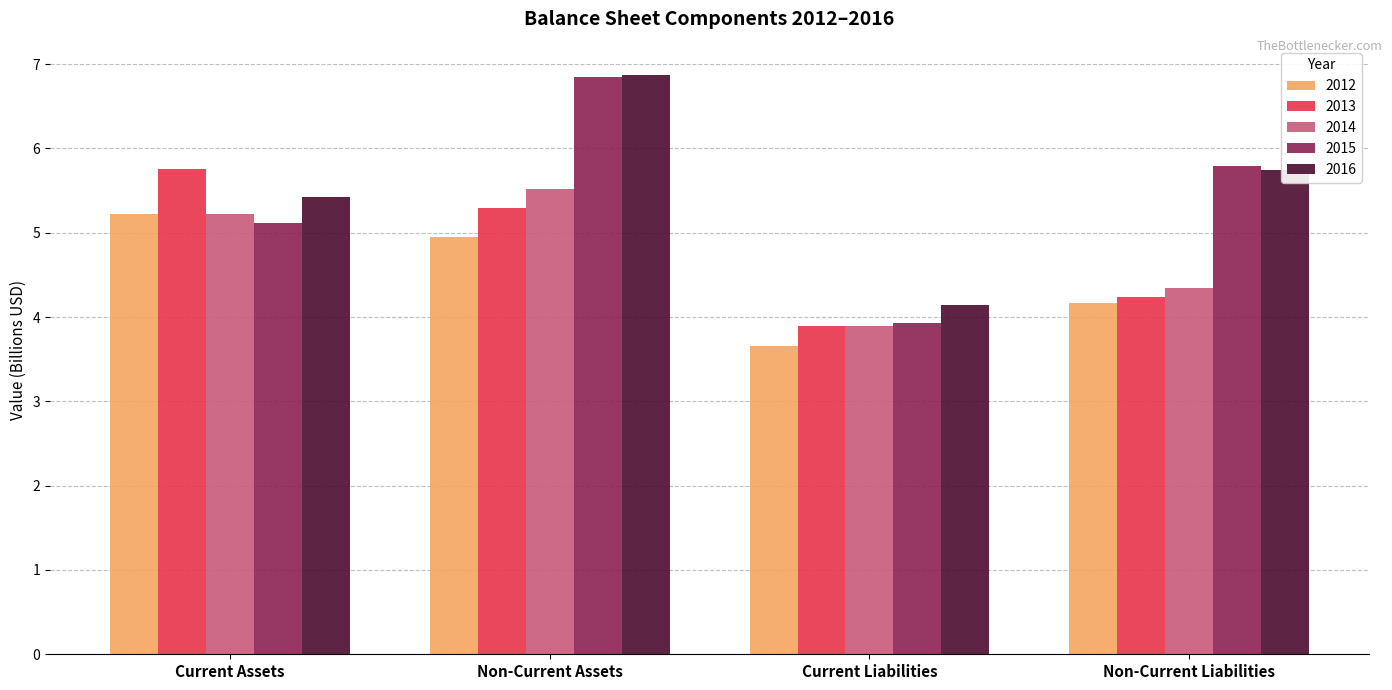

Reading right to left, list all the values displayed in this chart.

2012: 4.2	3.7	4.9	5.2
2013: 4.2	3.9	5.3	5.8
2014: 4.3	3.9	5.5	5.2
2015: 5.8	3.9	6.9	5.1
2016: 5.7	4.1	6.9	5.4